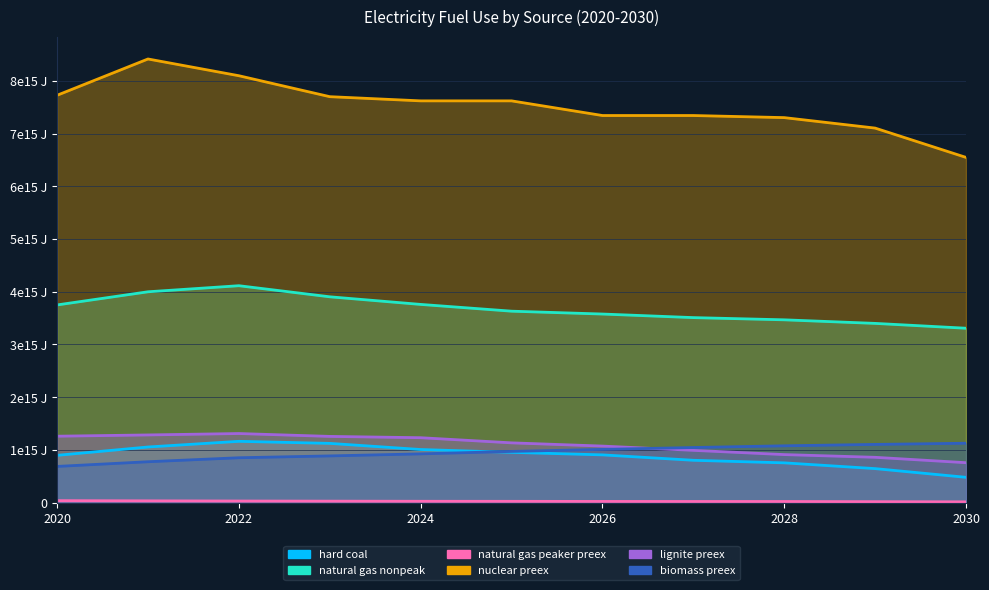

Is it true that biomass preex equals 0.9 at 2023?

True